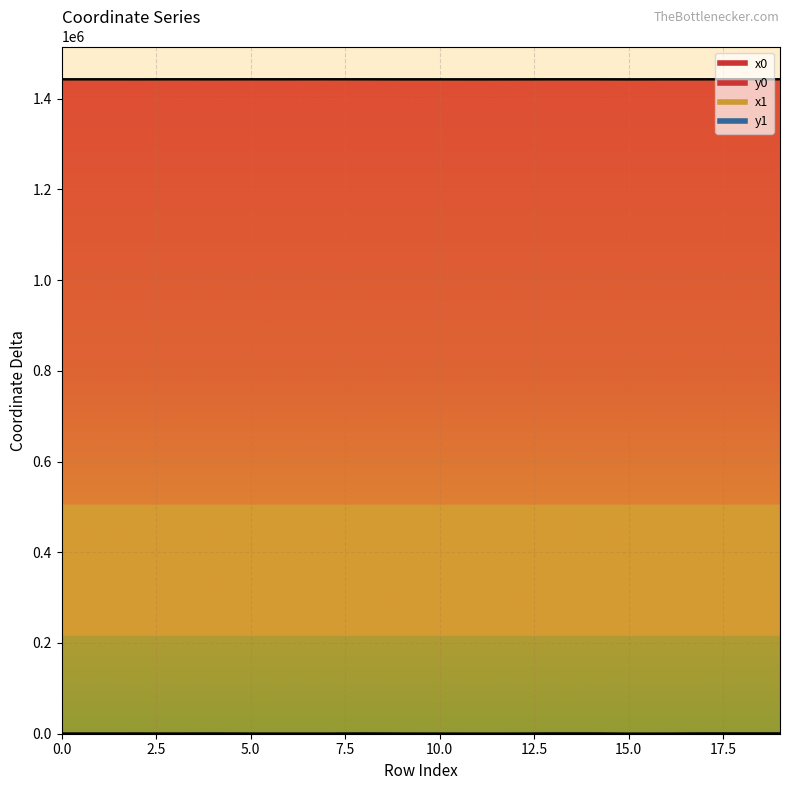

Which label corresponds to the largest value in the chart?

7